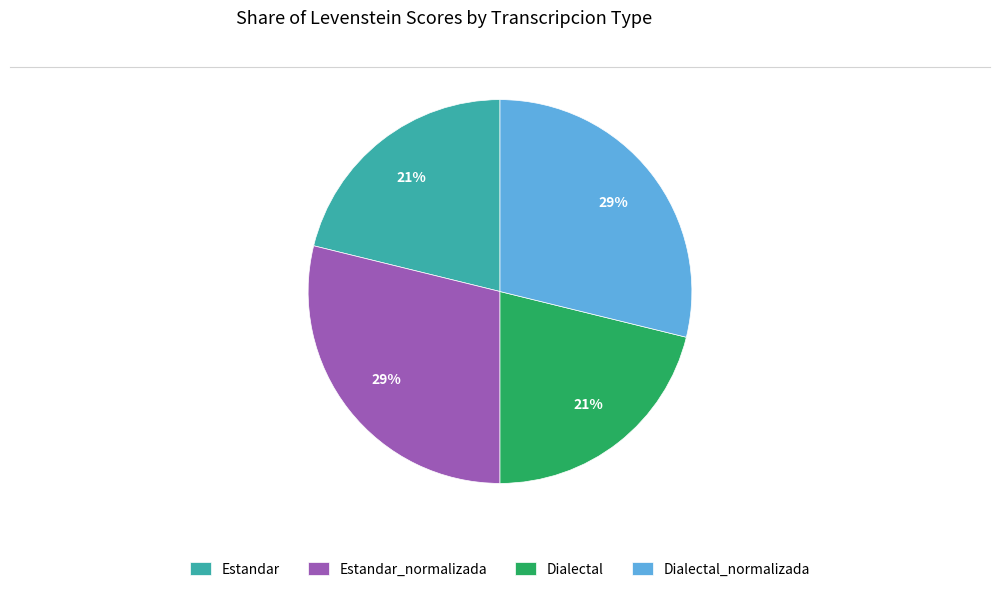

To the nearest percent, what is the average slice percentage?

25%